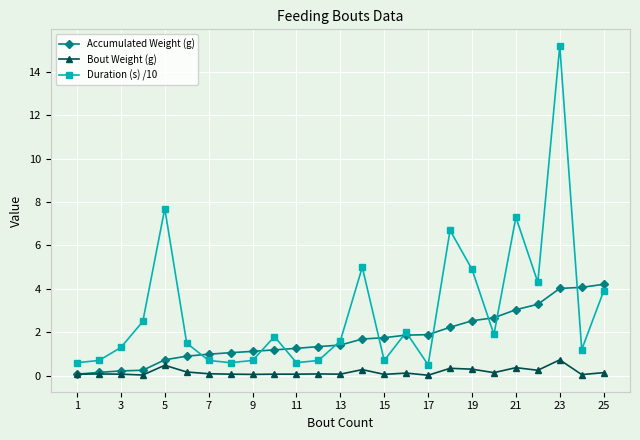

Rank the series by their maximum value, from lowest to highest.

Bout Weight (g), Accumulated Weight (g), Duration (s) /10